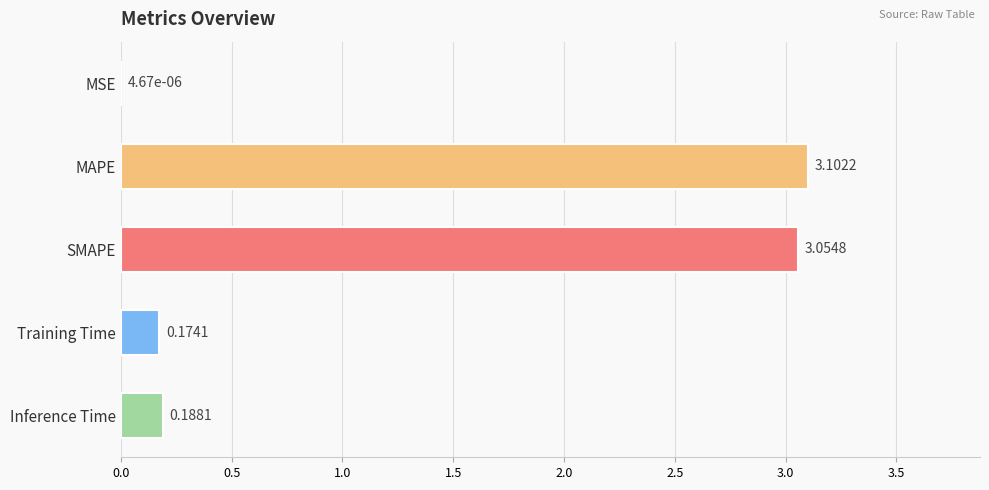

Approximately how many times larger is the value at MAPE compared to SMAPE?

1.0